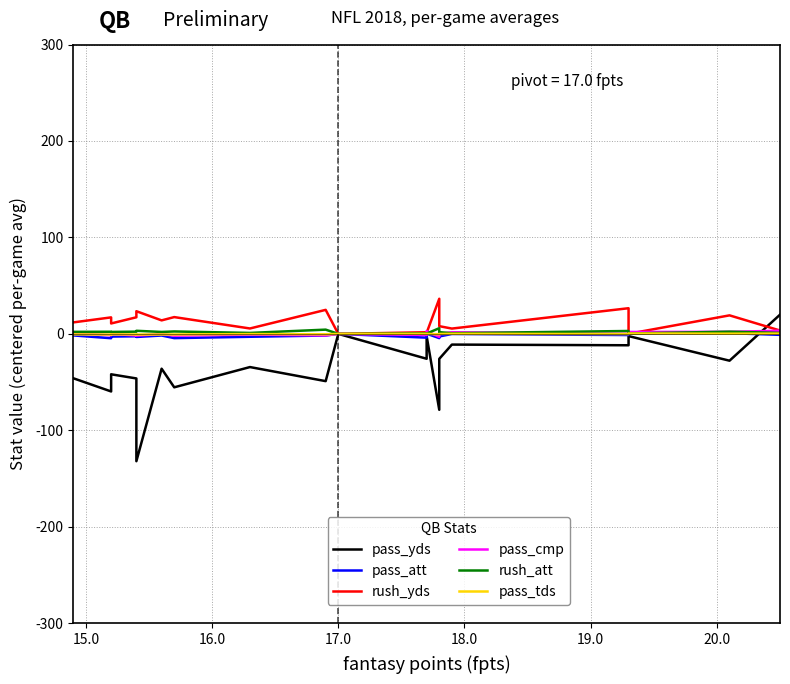

How many interior local peaks does the pass_yds series have?

7